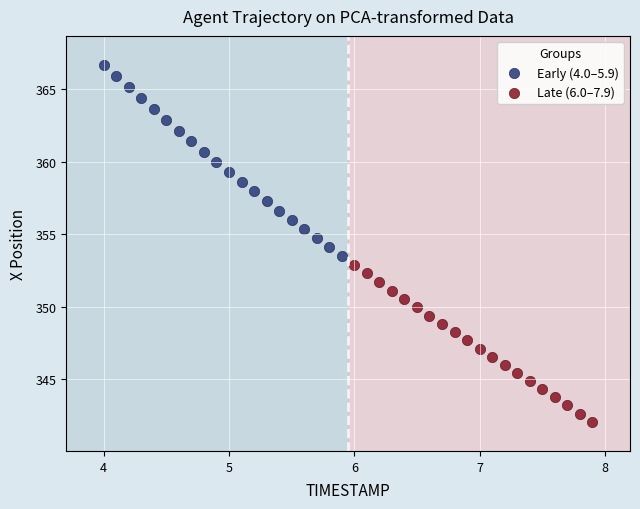

Which series reaches the minimum Y coordinate?

Late (6.0–7.9)